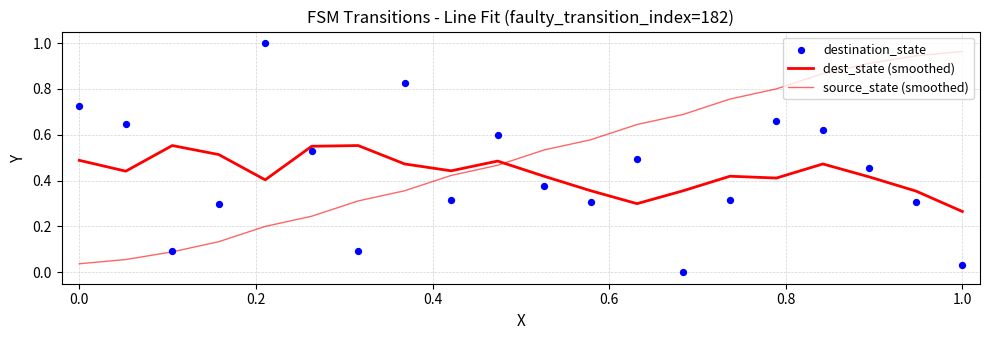

Which series has the widest spread of Y values?

destination_state